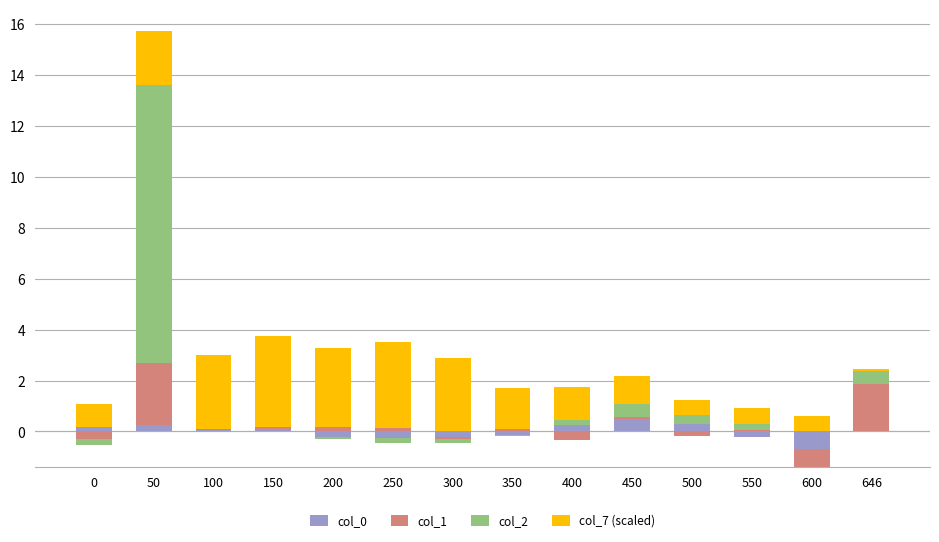

What are all the series names shown in the legend?

col_0, col_1, col_2, col_7 (scaled)